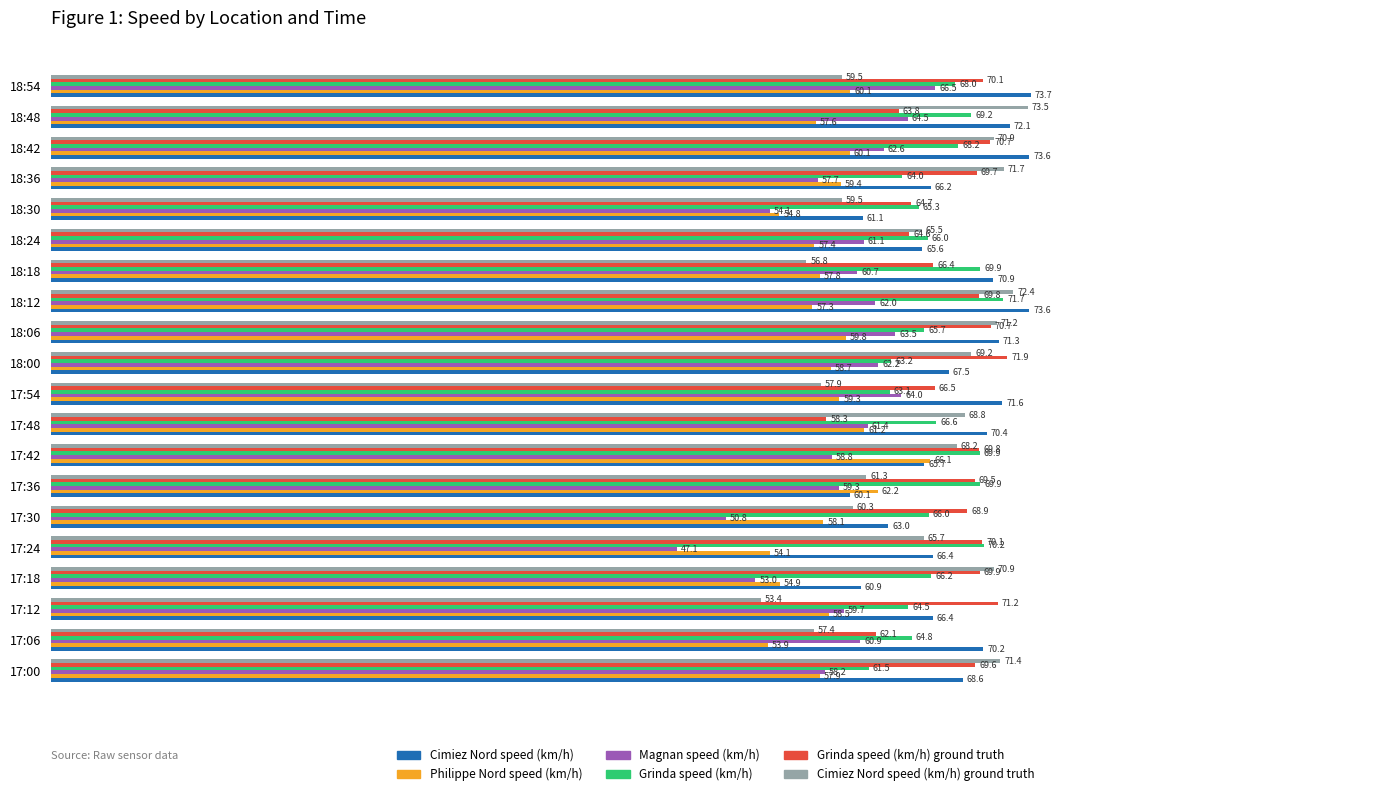

What is the difference between the maximum and minimum values in the Cimiez Nord speed (km/h) ground truth series?

20.1